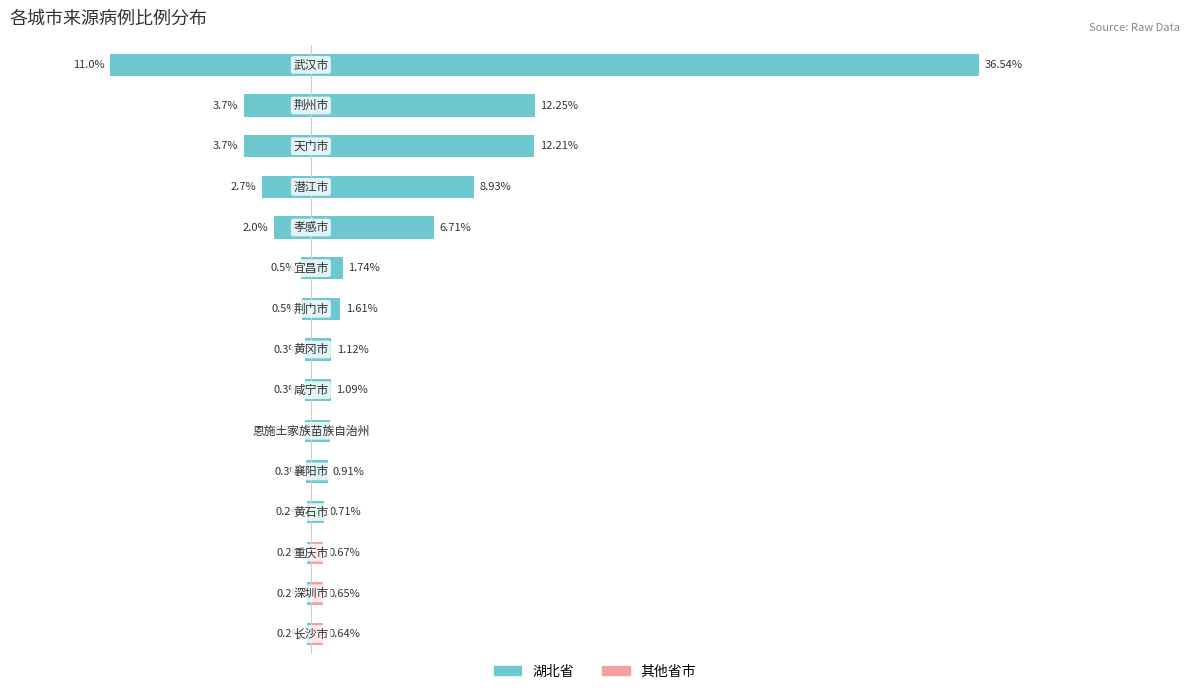

Are the bars grouped side by side (vs. stacked)?

Yes